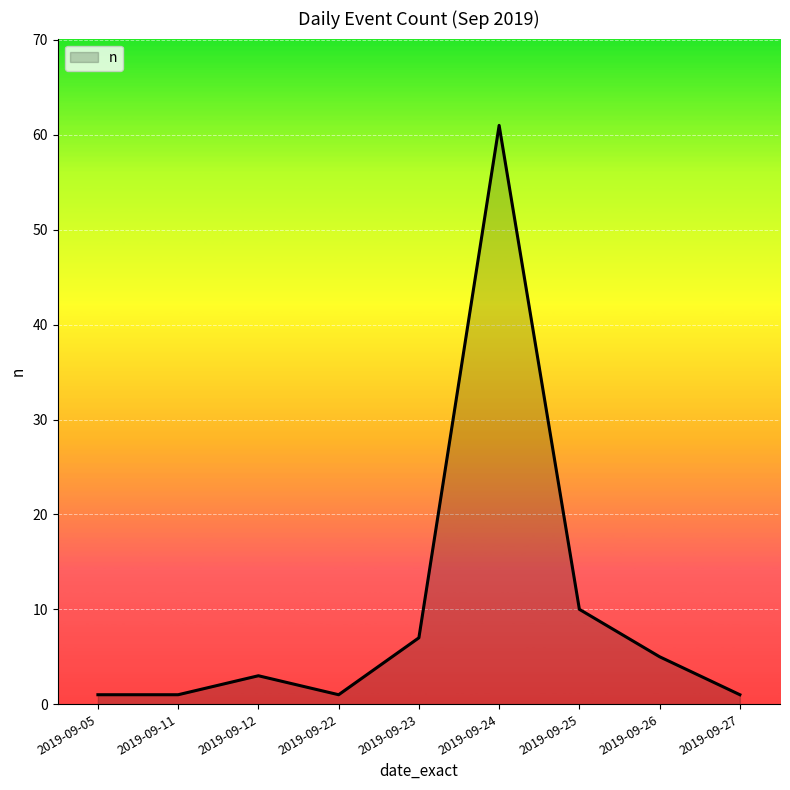

At which category does the chart reach its peak across all series?

2019-09-24